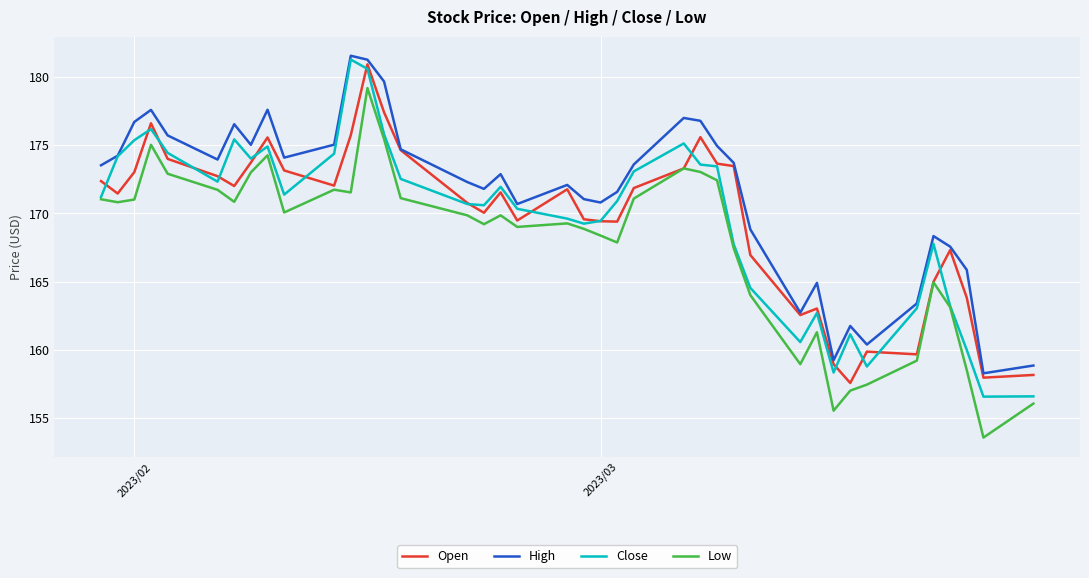

What is the greatest value displayed?

181.6